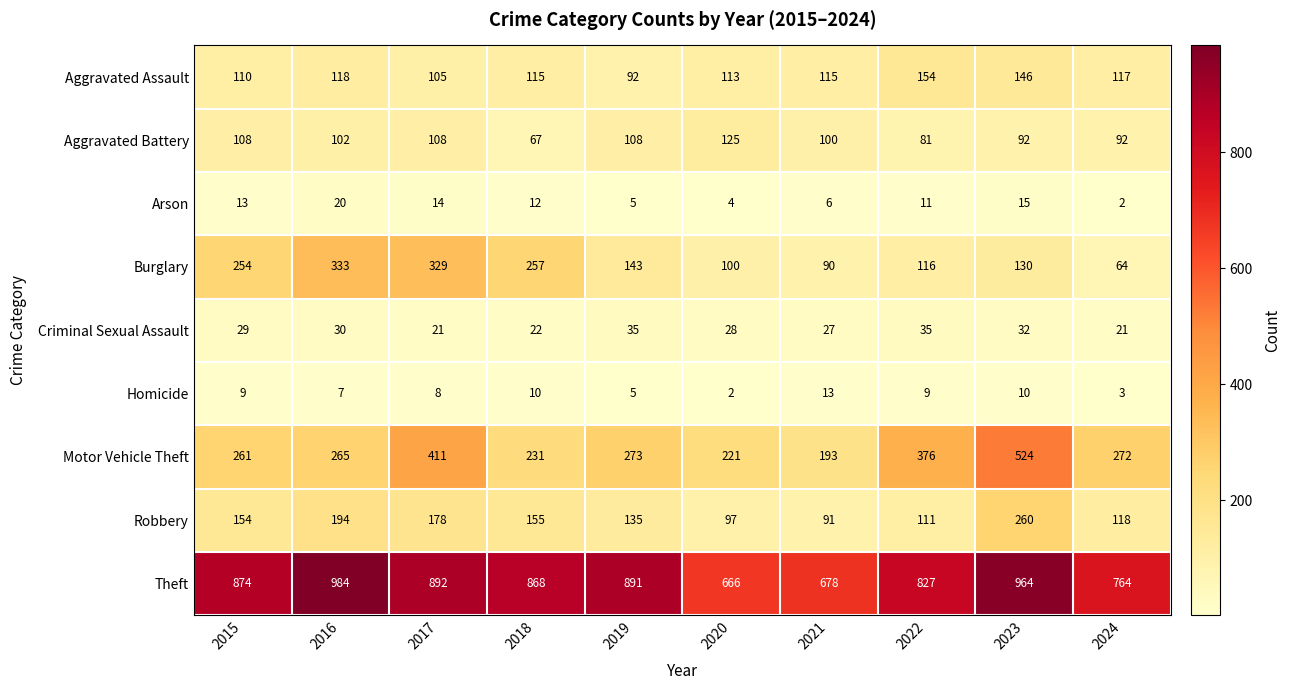

What is the difference between the Arson values at 2016 and 2018?

8